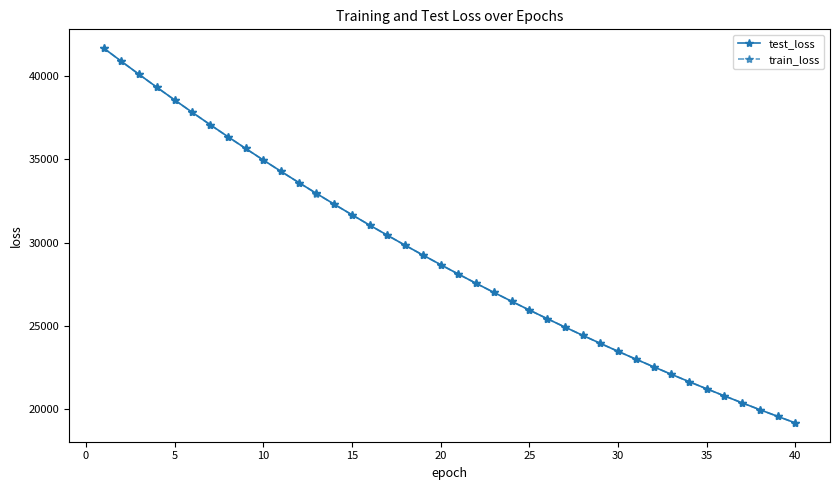

What is the greatest value displayed?

41676.6